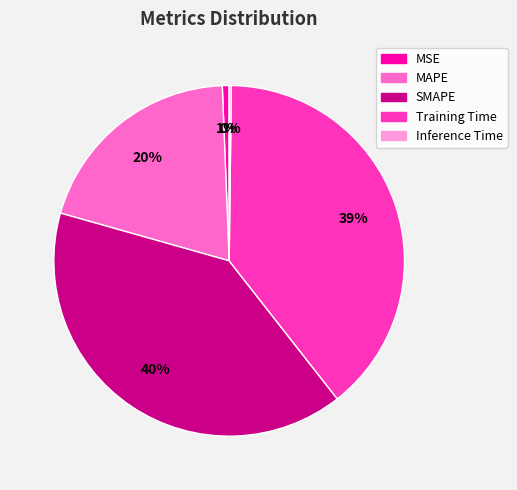

What is the largest slice in the pie chart?

SMAPE